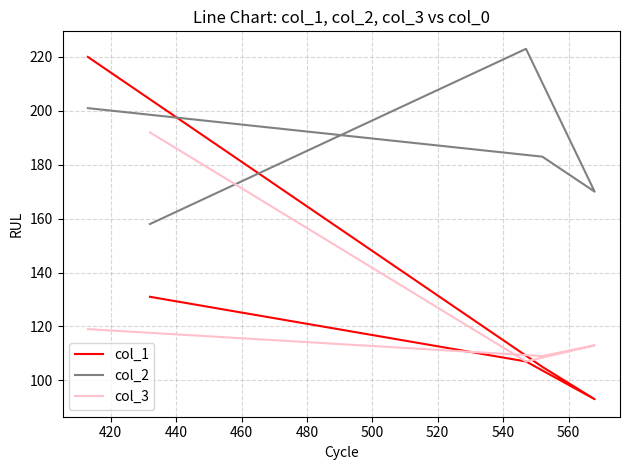

Between which two adjacent categories do col_2 and col_3 first intersect?

460 and 480